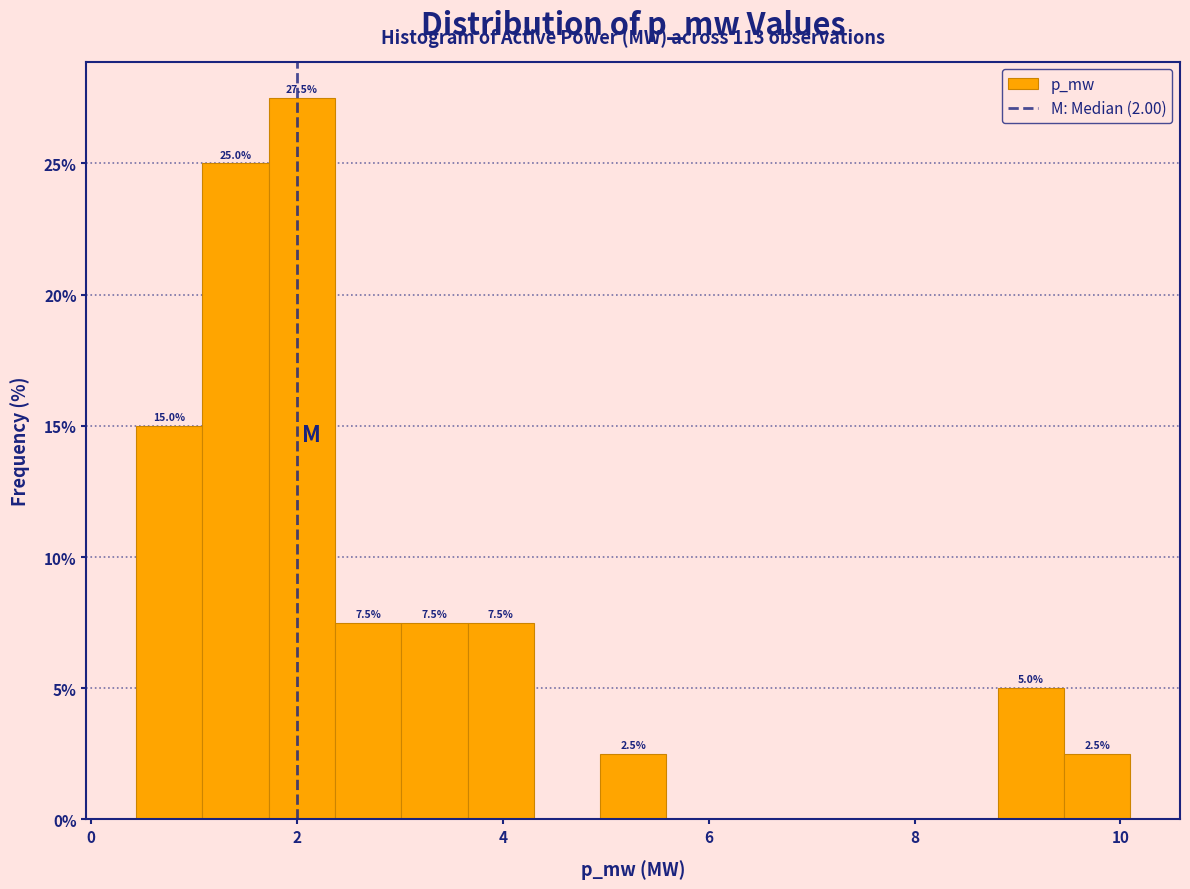

Around what value on the x-axis is the tallest bar? Give the approximate position of its centre, as read against the axis.

2.0